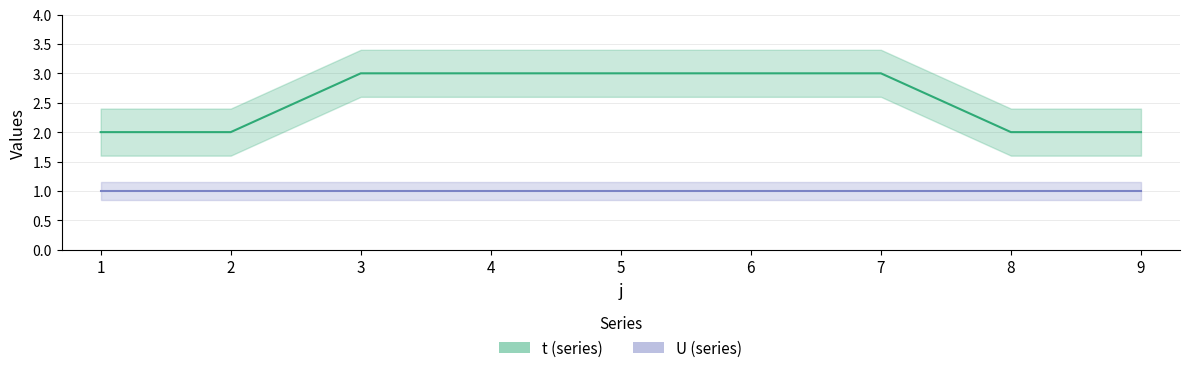

What is the smallest value displayed?

2